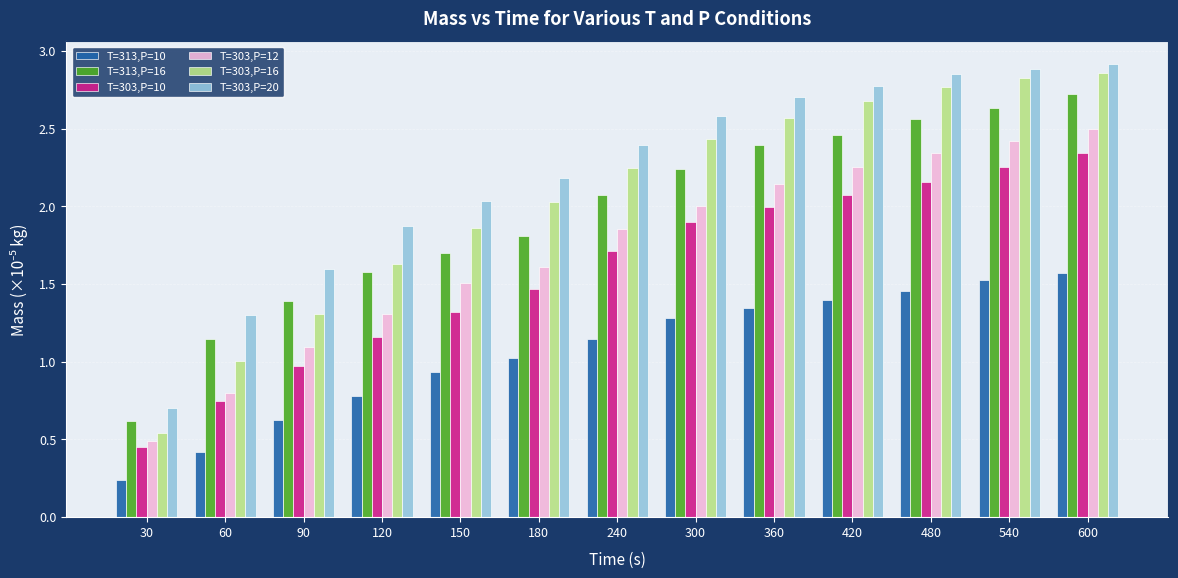

How many series are shown in this chart?

6